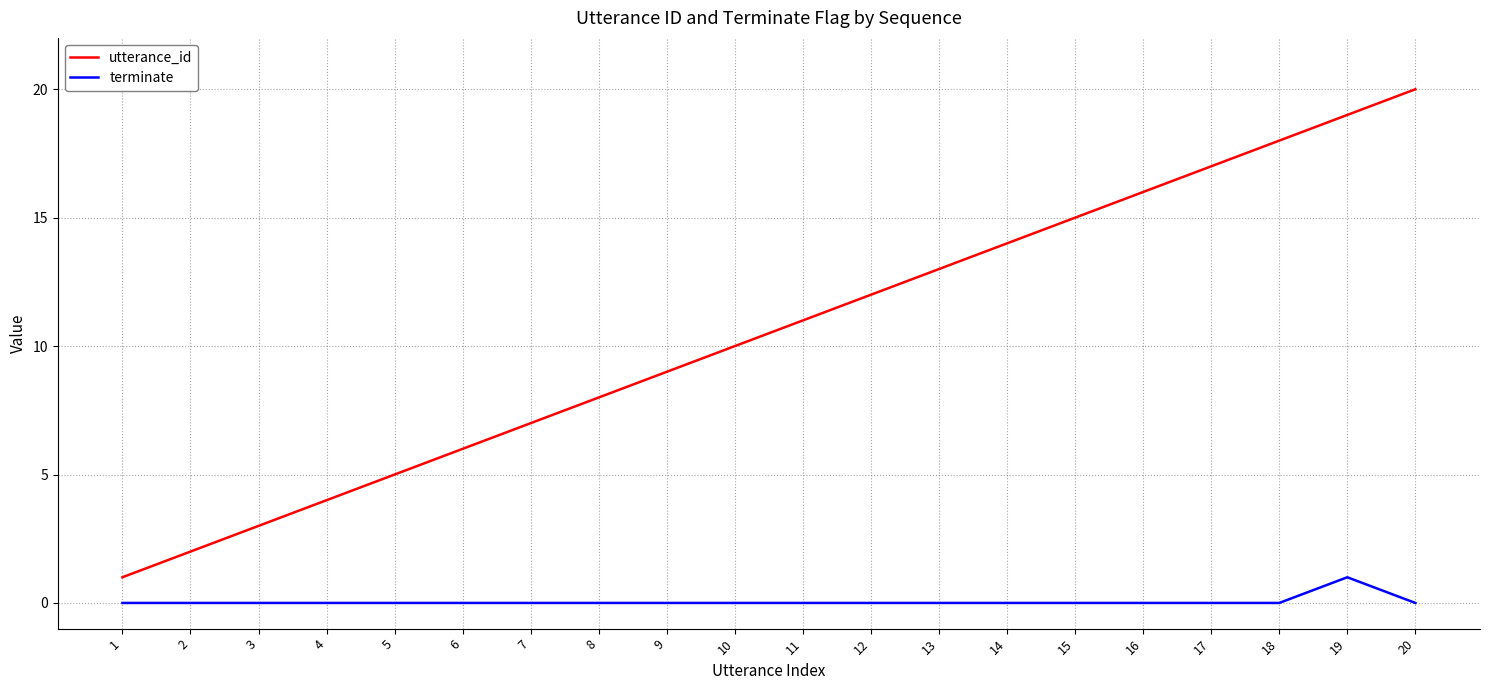

The terminate series shows 0 at 18. True or false?

True